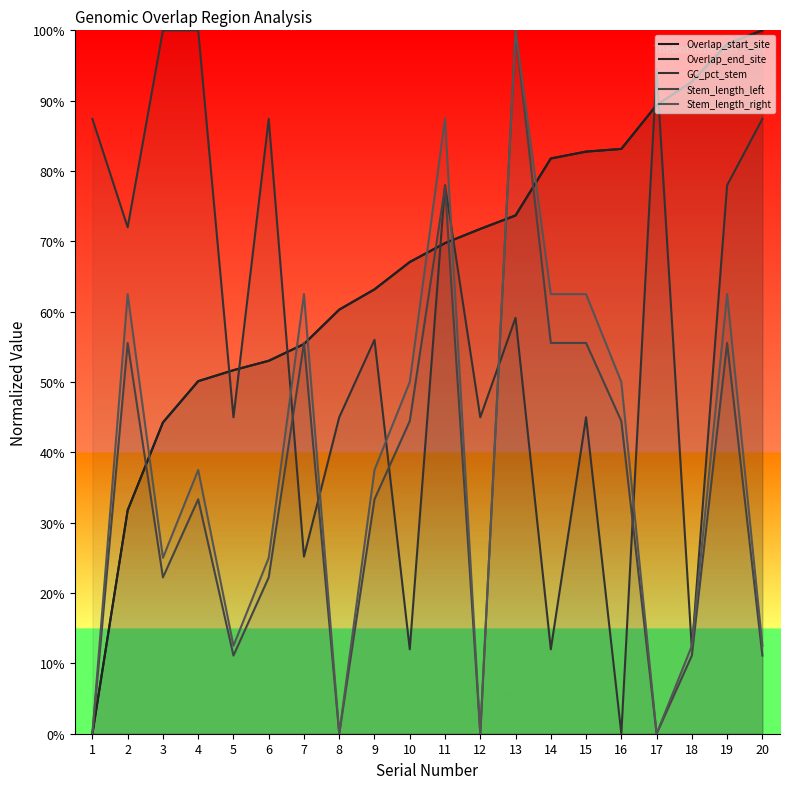

Rank the categories by Overlap_end_site value from lowest to highest.

1, 2, 3, 4, 5, 6, 7, 8, 9, 10, 11, 12, 13, 14, 15, 16, 17, 18, 19, 20